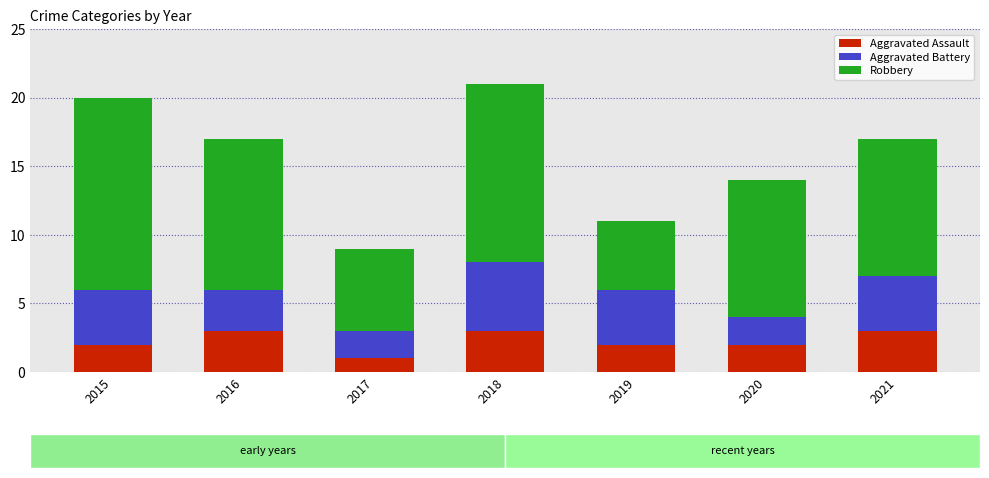

The value of Aggravated Assault at 2017 is 0. True or false?

False